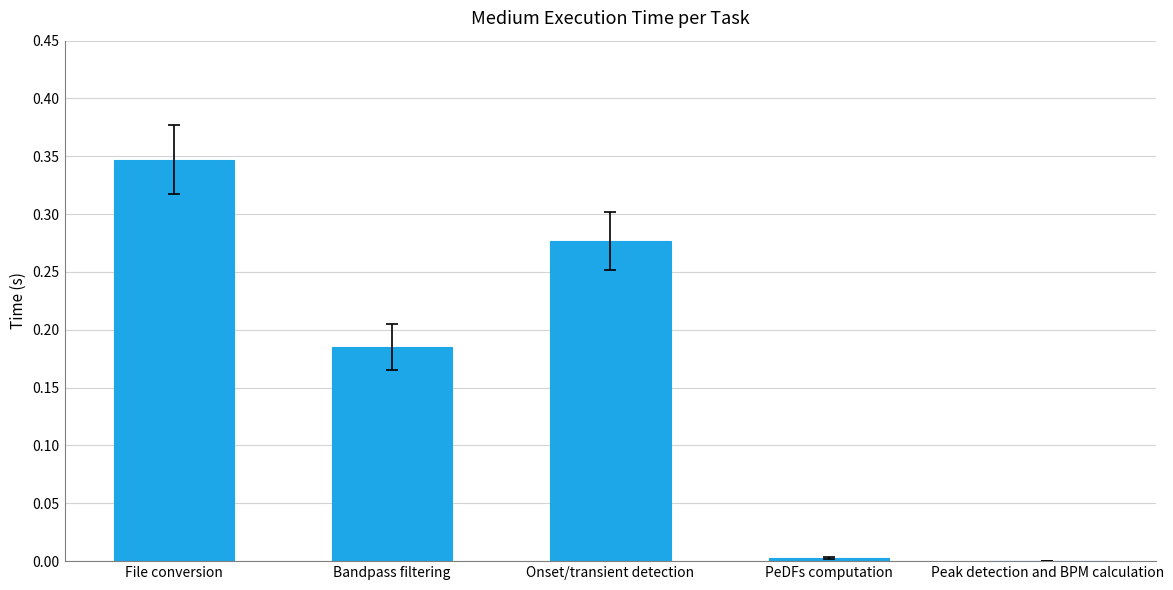

The value at Peak detection and BPM calculation is 0.2. True or false?

False